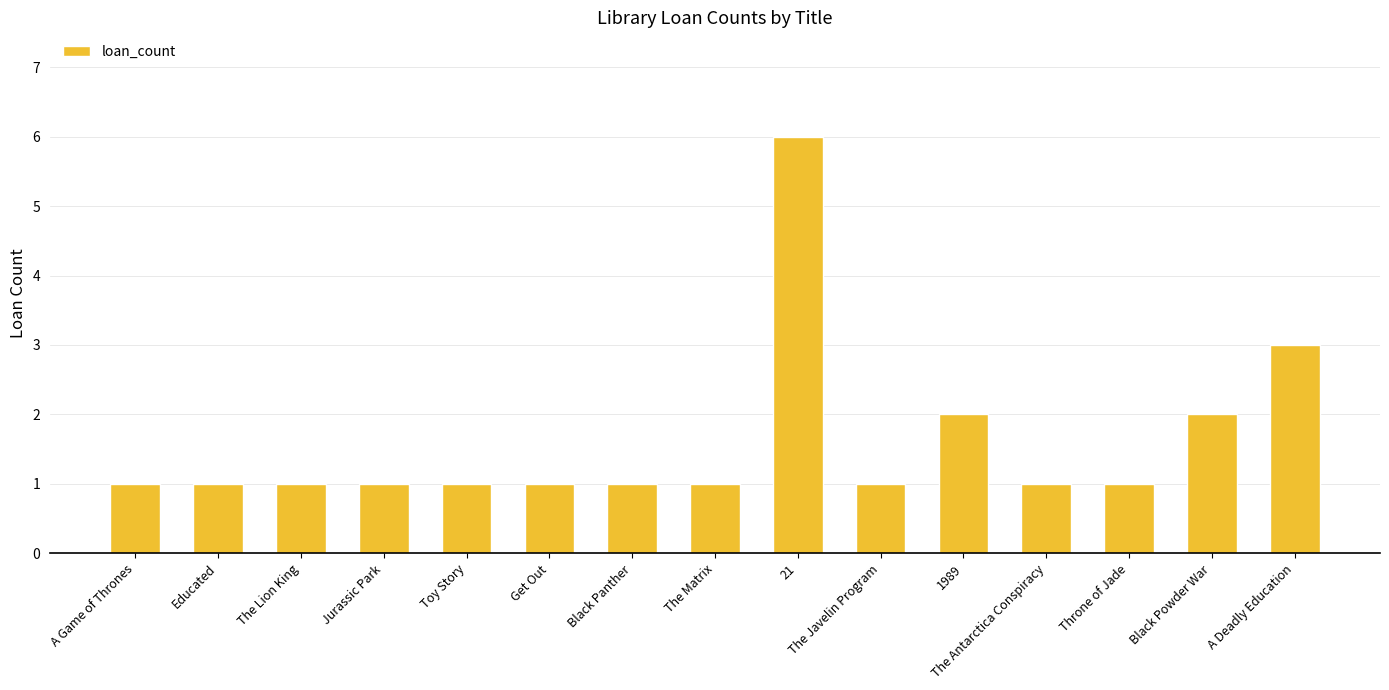

True or false: the data shows 1 at The Antarctica Conspiracy.

True